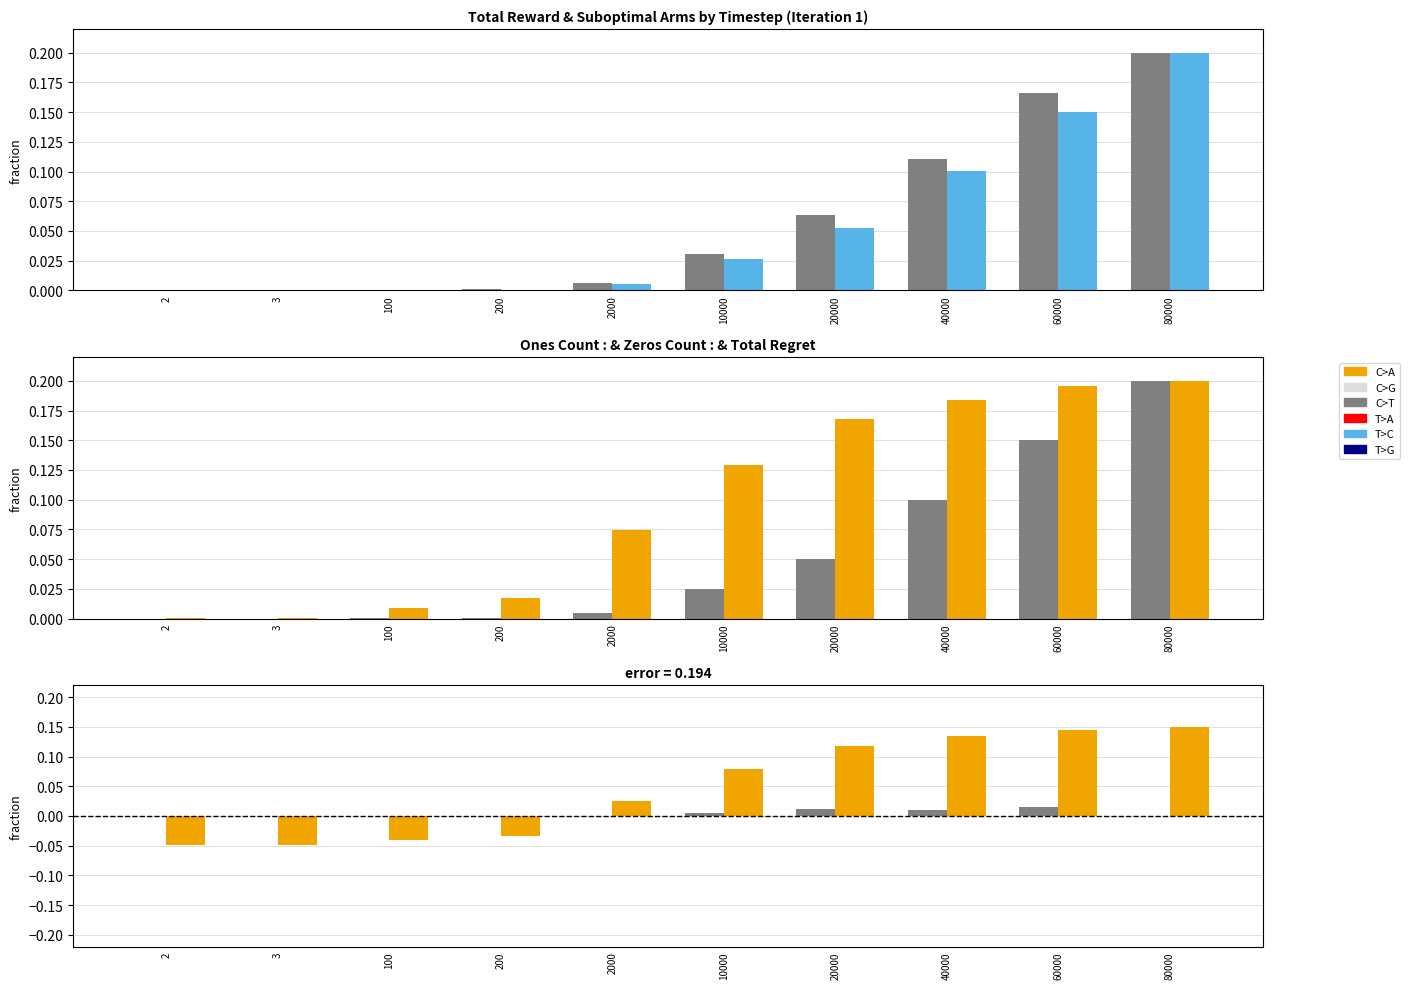

Reading left to right, transcribe all the data shown in this chart.

Suboptimal Arms: 2=0.0	3=0.0	100=0.0	200=0.0	2000=0.0	10000=0.0	20000=0.1	40000=0.1	60000=0.2	80000=0.2
Zeros Count: 2=0.0	3=0.0	100=0.0	200=0.0	2000=0.0	10000=0.0	20000=0.1	40000=0.1	60000=0.2	80000=0.2
Ones Count: 2=0.0	3=0.0	100=0.0	200=0.0	2000=0.0	10000=0.0	20000=0.0	40000=0.1	60000=0.1	80000=0.2
Total Regret: 2=0.0	3=0.0	100=0.0	200=0.0	2000=0.1	10000=0.1	20000=0.2	40000=0.2	60000=0.2	80000=0.2
Suboptimal Arms - Zeros Count: 2=-0.0	3=-0.0	100=0.0	200=0.0	2000=0.0	10000=0.0	20000=0.0	40000=0.0	60000=0.0	80000=0.0
Total Regret diff: 2=-0.0	3=-0.0	100=-0.0	200=-0.0	2000=0.0	10000=0.1	20000=0.1	40000=0.1	60000=0.1	80000=0.2